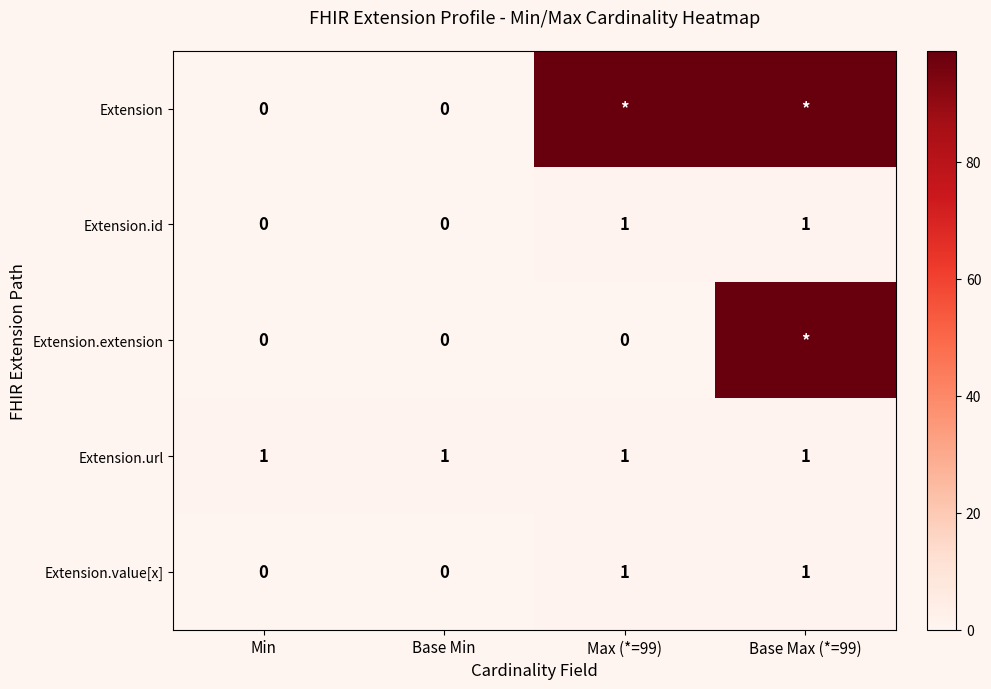

At how many categories does at least one series exceed 21?

2